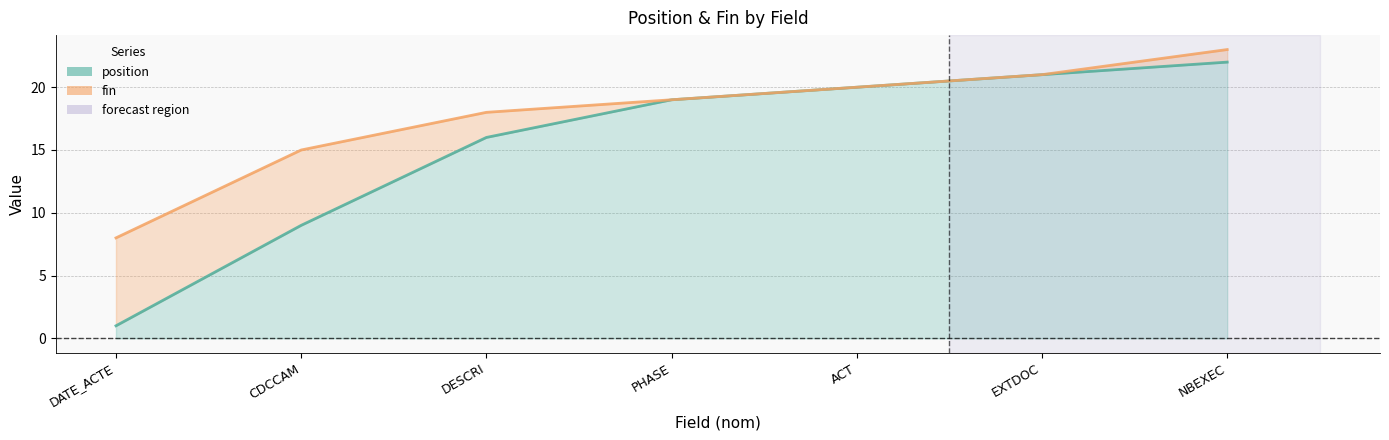

True or false: position has more than 1 interior local peaks.

False